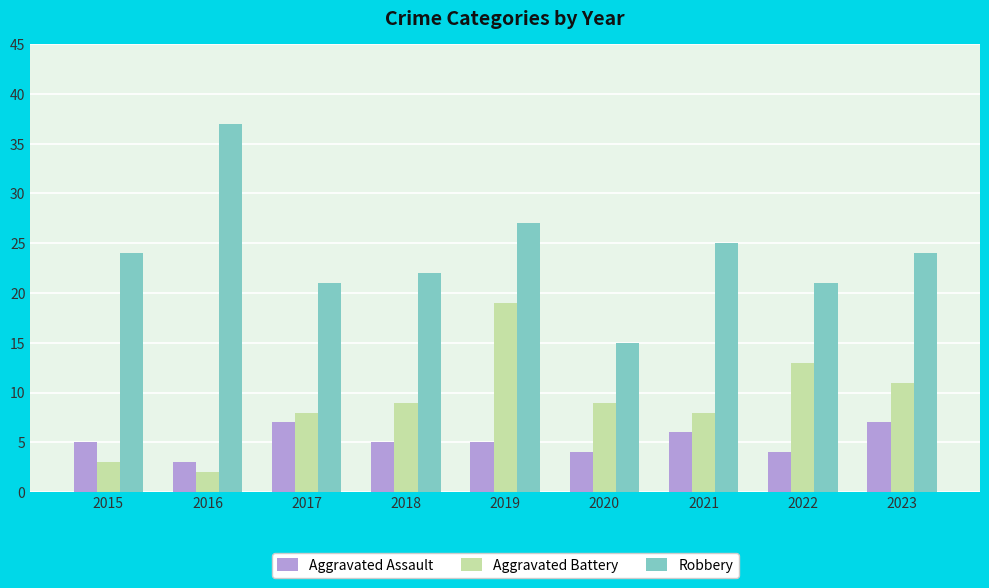

The Aggravated Battery series shows 11 at 2023. True or false?

True